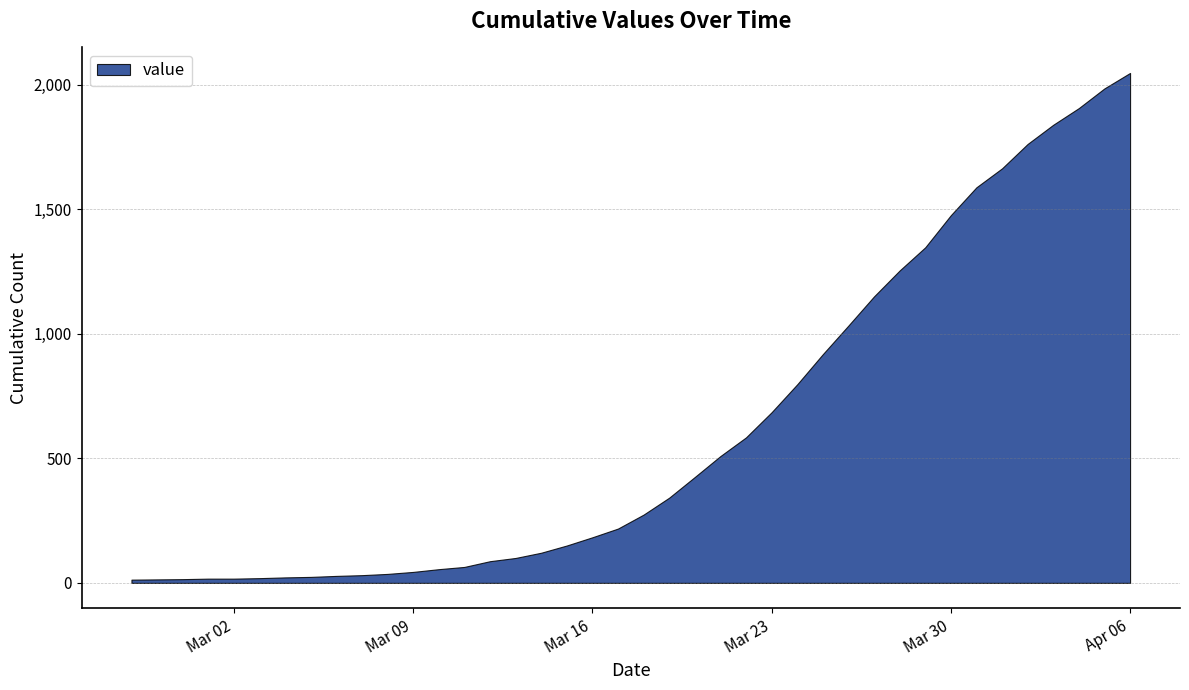

Does the chart have visible grid lines?

Yes